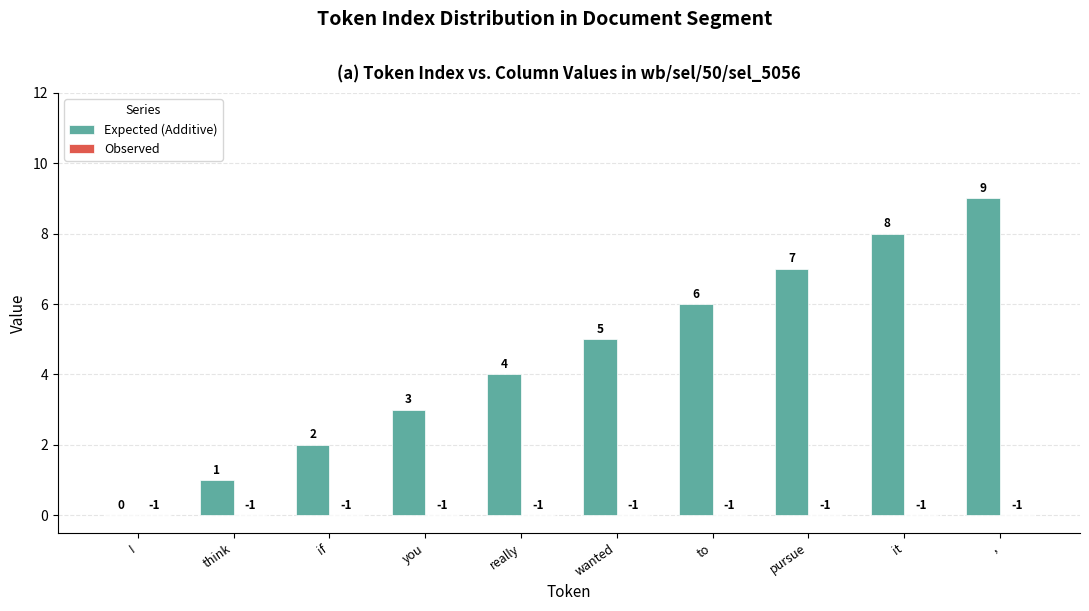

What is the greatest value displayed?

9